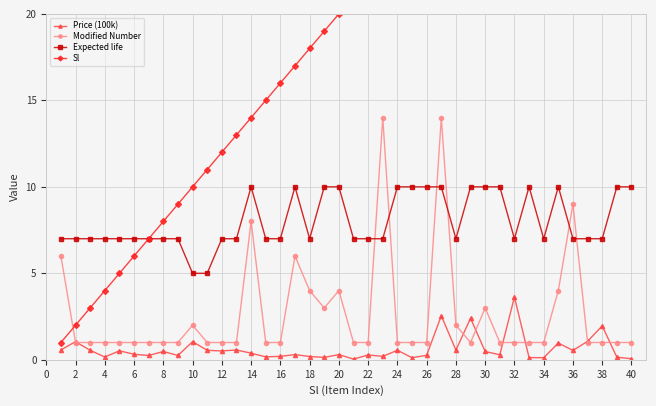

True or false: Modified Number has a value of 1.0 at 12.

True